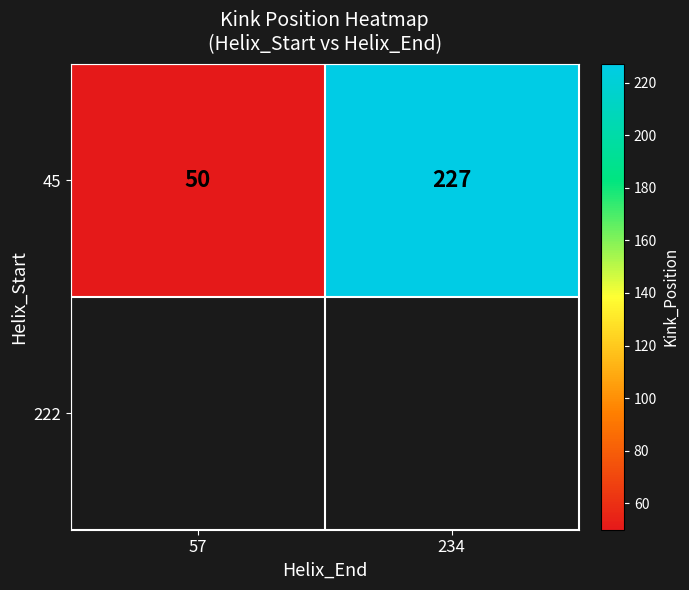

The value at 57 is 82. True or false?

False